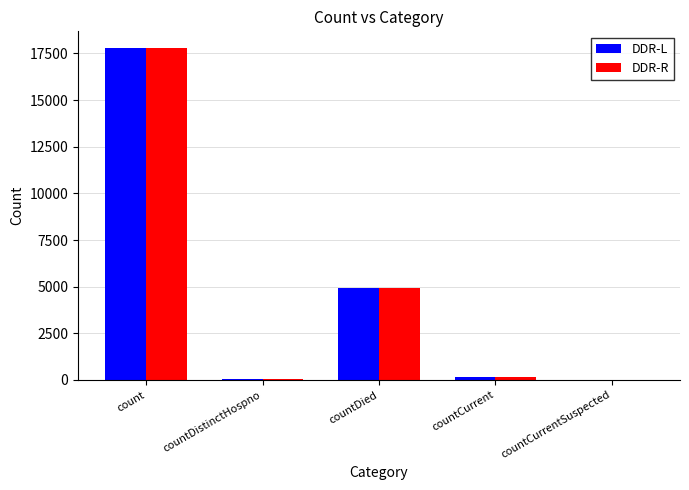

At which category is the sum across all series the highest?

count